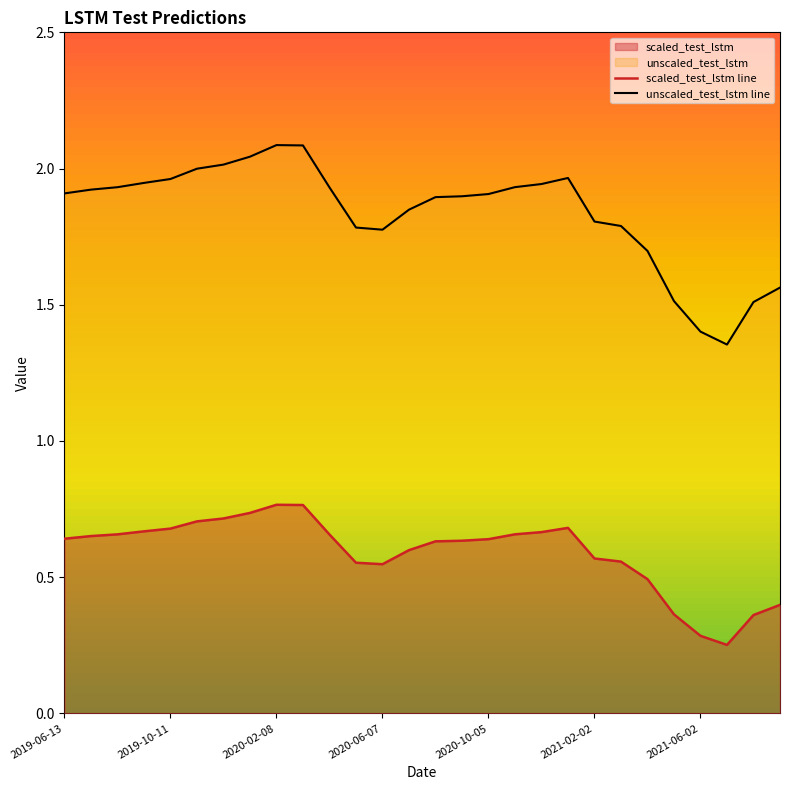

Reading left to right, list all the values displayed in this chart.

scaled_test_lstm line: 0.6	0.7	0.7	0.7	0.7	0.7	0.7	0.7	0.8	0.8	0.7	0.6	0.5	0.6	0.6	0.6	0.6	0.7	0.7	0.7	0.6	0.6	0.5	0.4	0.3	0.3	0.4	0.4
unscaled_test_lstm line: 1.9	1.9	1.9	1.9	2.0	2.0	2.0	2.0	2.1	2.1	1.9	1.8	1.8	1.8	1.9	1.9	1.9	1.9	1.9	2.0	1.8	1.8	1.7	1.5	1.4	1.4	1.5	1.6